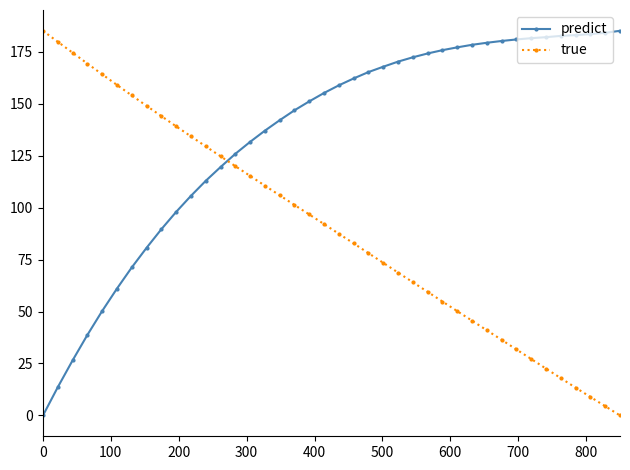

Rank the series by their average value, from lowest to highest.

true, predict